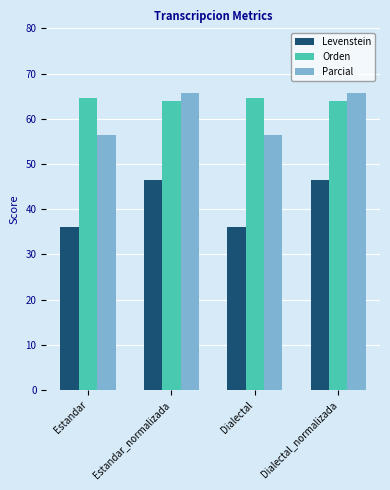

Reading left to right, list all the values displayed in this chart.

Levenstein: 36.1	46.4	36.1	46.4
Orden: 64.6	63.9	64.6	63.9
Parcial: 56.5	65.7	56.5	65.7